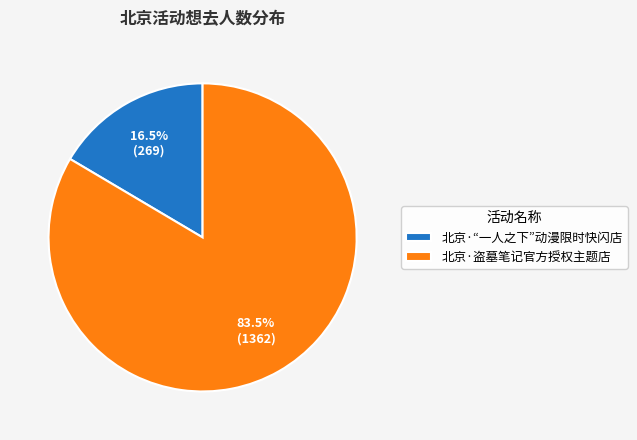

How much of the chart is everything except 北京·盗墓笔记官方授权主题店?

16.5%